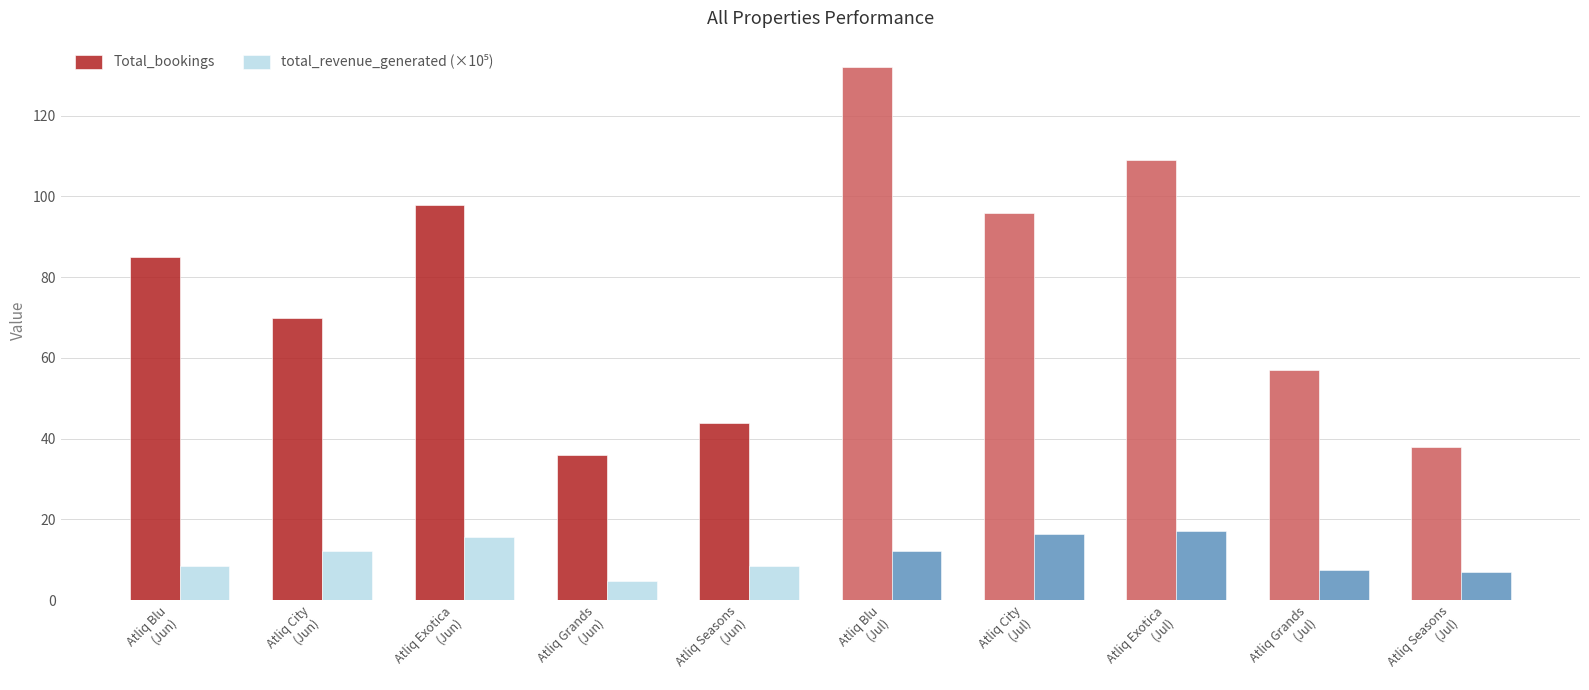

What is the greatest value displayed?

132.0